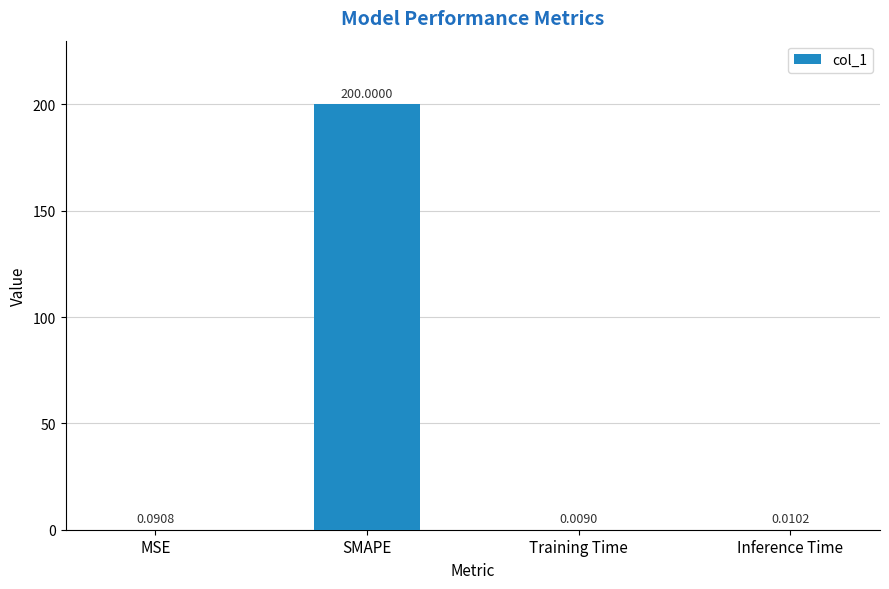

What is the change in value from SMAPE to Training Time?

-200.0